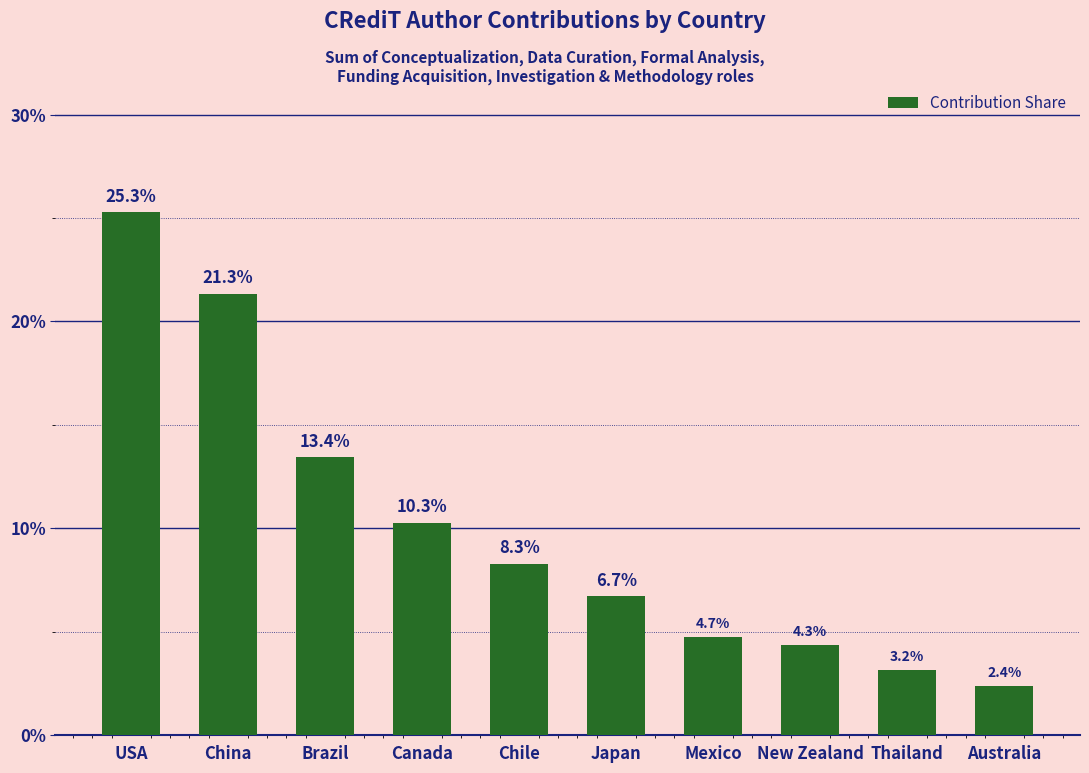

List the labels in order of value, smallest first.

Australia, Thailand, New Zealand, Mexico, Japan, Chile, Canada, Brazil, China, USA